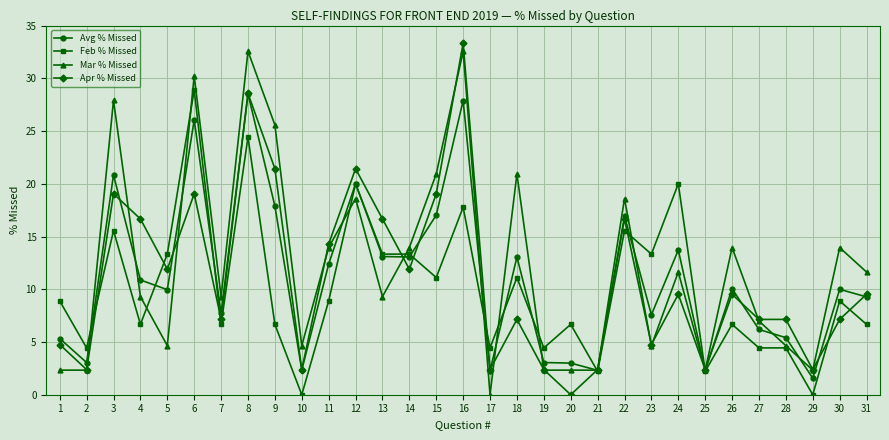

How many data points in Apr % Missed are above 9?

16